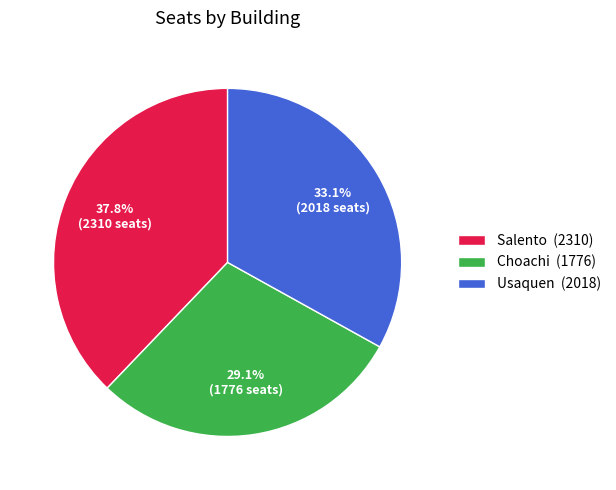

How many slices are in this pie chart?

3